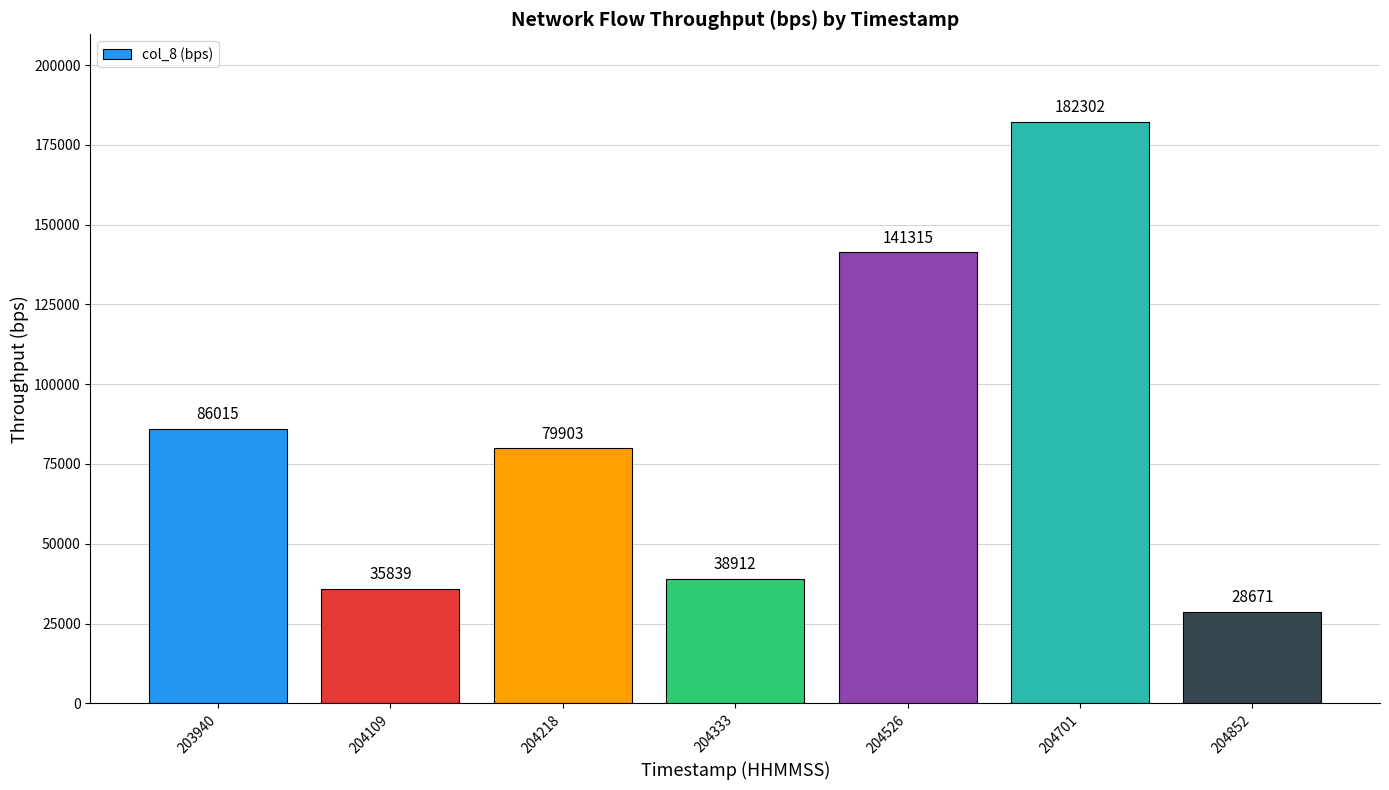

Count the number of values greater than 79903.

3